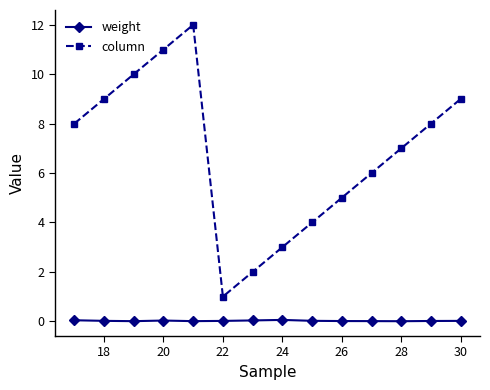

Which series has the largest total across all categories?

column